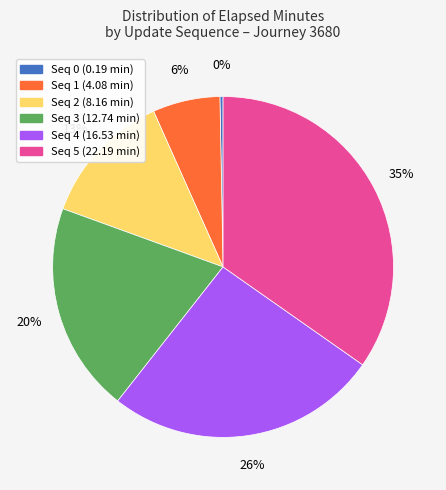

How many slices are in this pie chart?

6